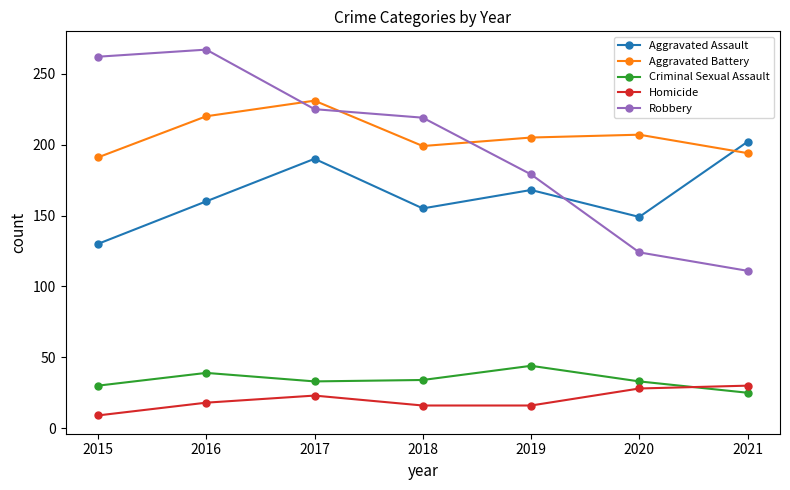

True or false: Criminal Sexual Assault has more than 1 interior local peaks.

True